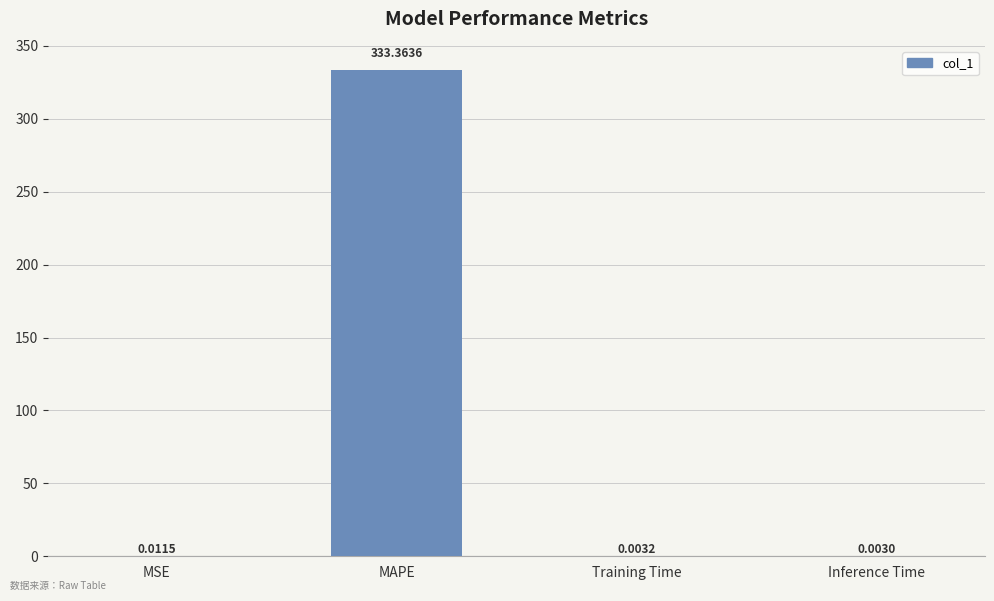

What is the change in value from MSE to MAPE?

+333.4